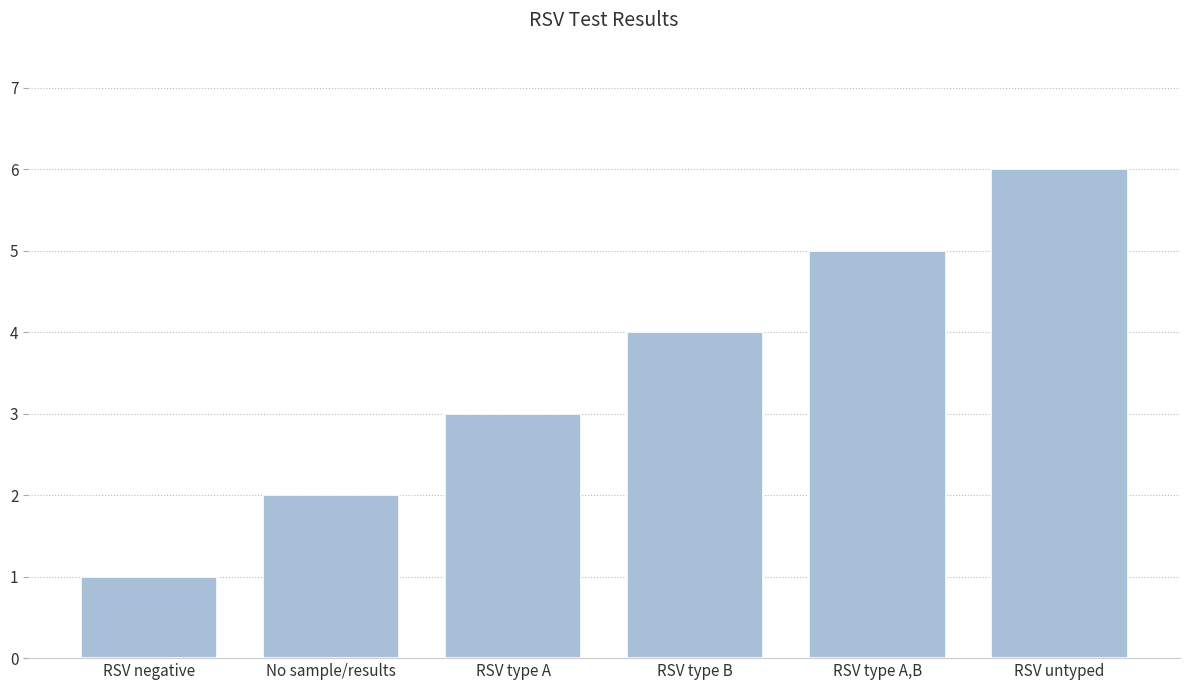

Reading left to right, extract all data points from this chart.

1	2	3	4	5	6